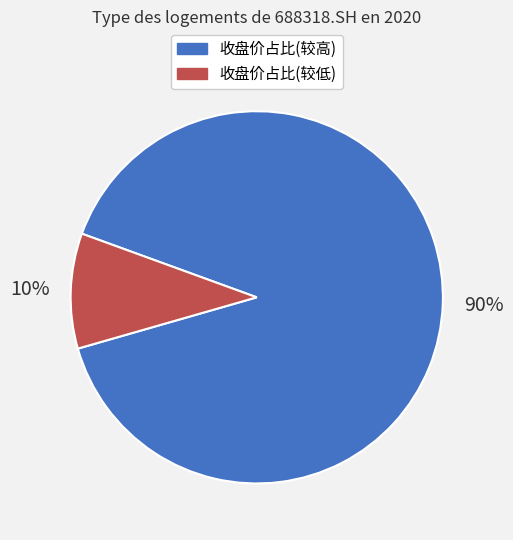

Which has a higher value, 收盘价占比(较低) or 收盘价占比(较高)?

收盘价占比(较高)